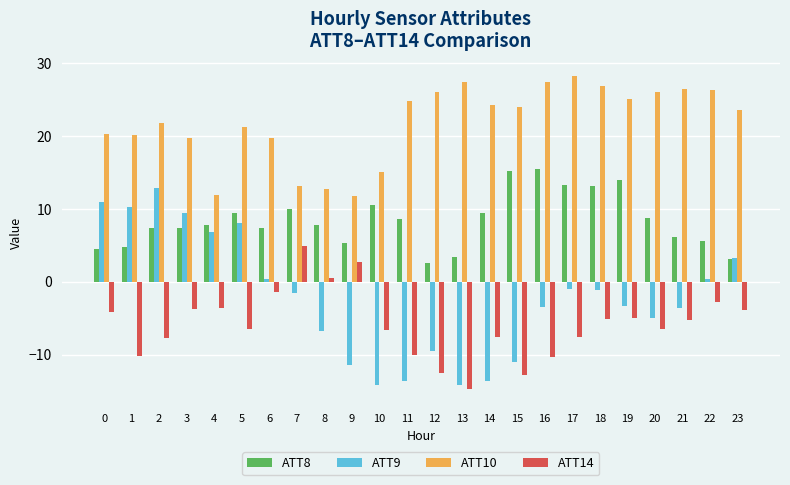

Which series changed the most between 4 and 14?

ATT9